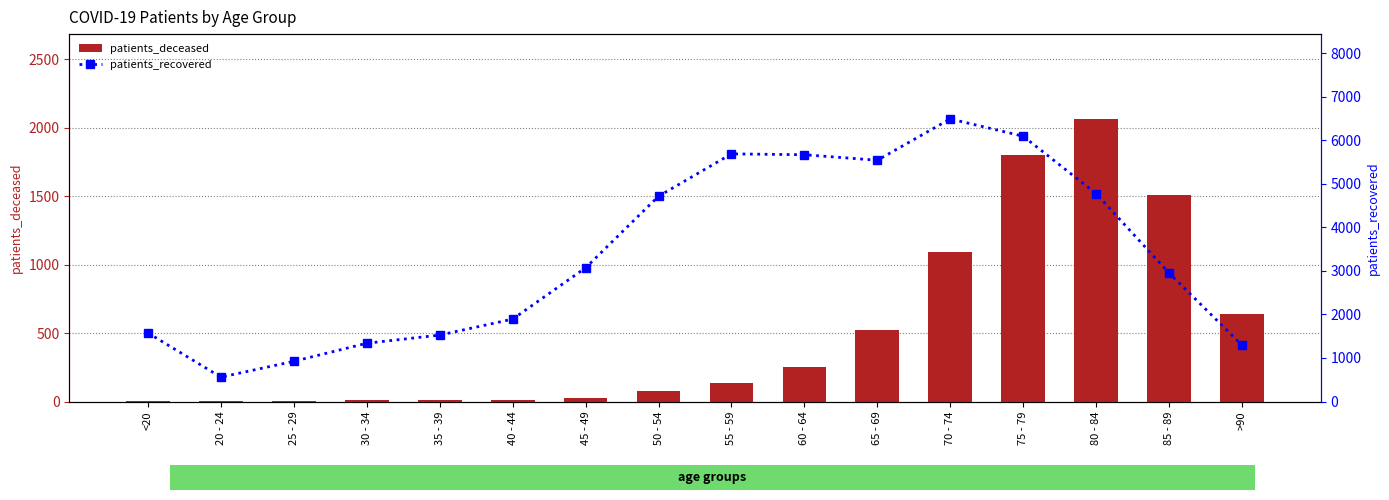

At 50 - 54, list the series in order from largest to smallest.

patients_recovered, patients_deceased